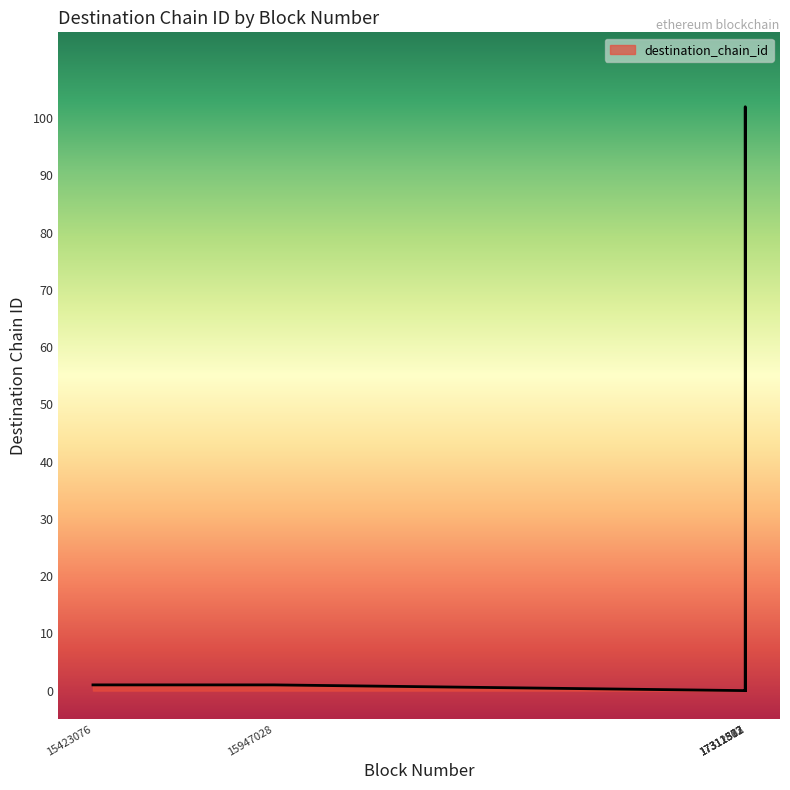

What is the average value?

17